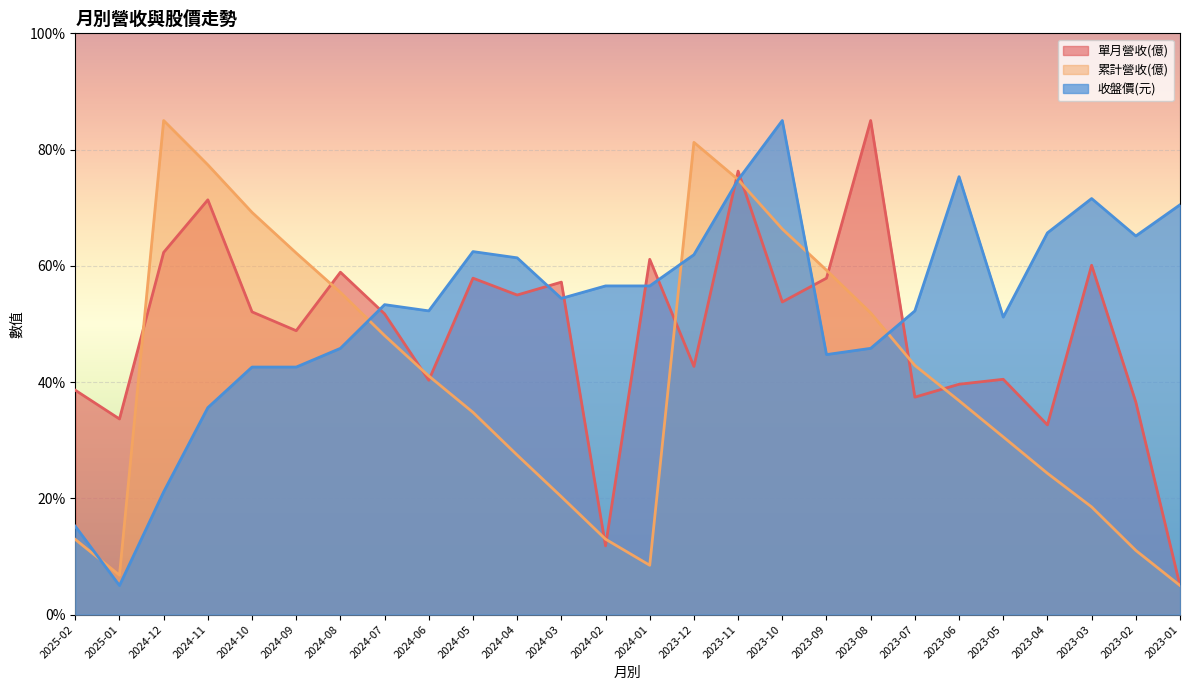

Where is the first local minimum for 累計營收(億)?

2025-01